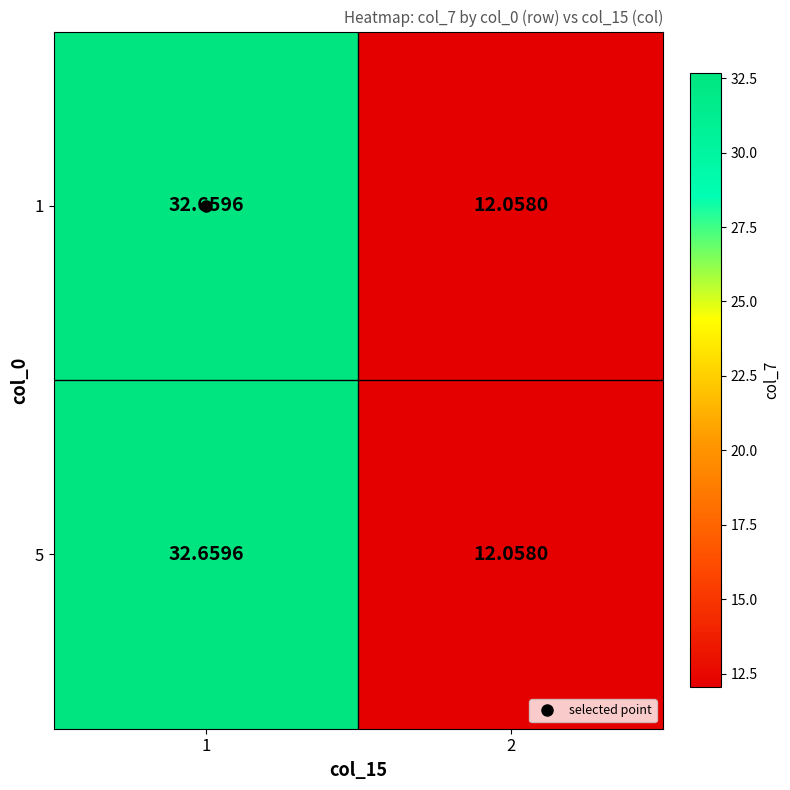

At which category does the chart reach its minimum across all series?

2